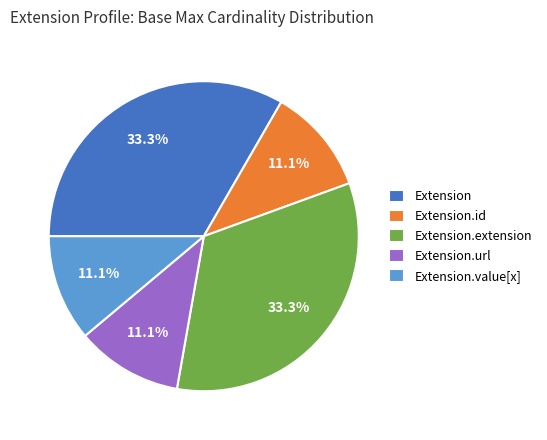

Combined, what portion of the pie is Extension.value[x] and Extension?

44.4%